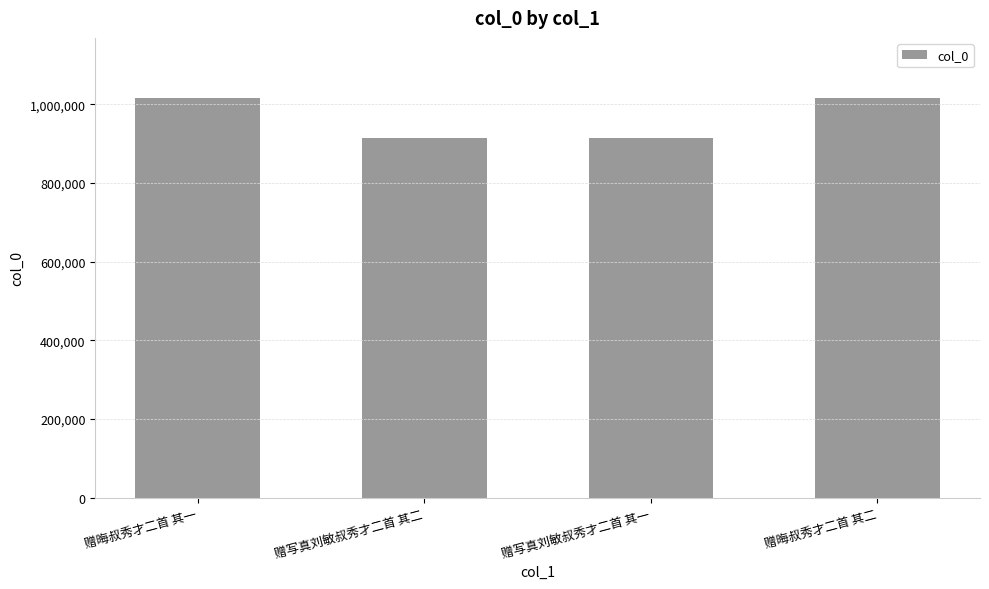

Is it true that the value at 赠写真刘敏叔秀才二首 其一 is 913911?

True